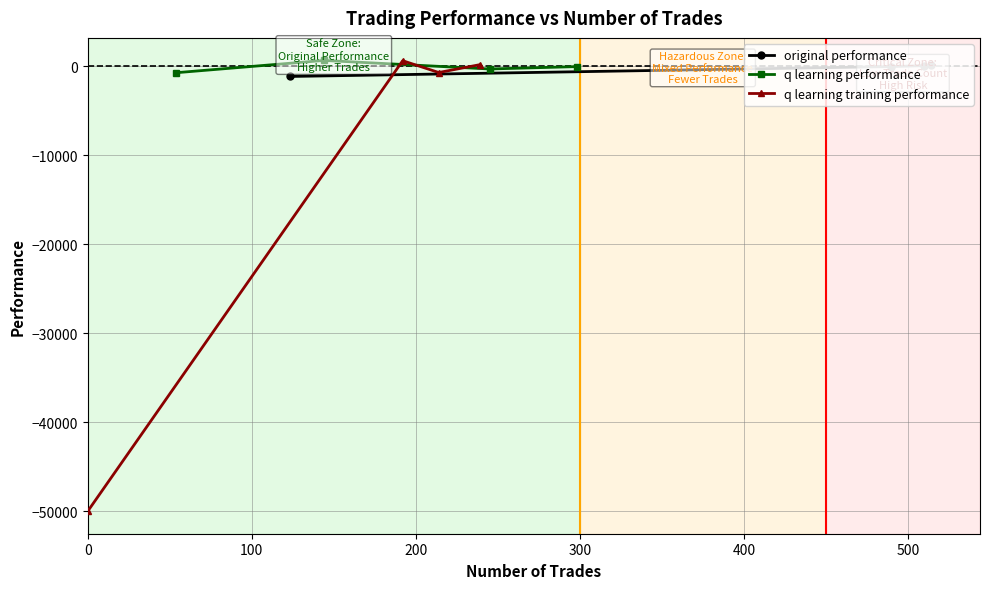

Which series has the widest spread of values?

q learning training performance